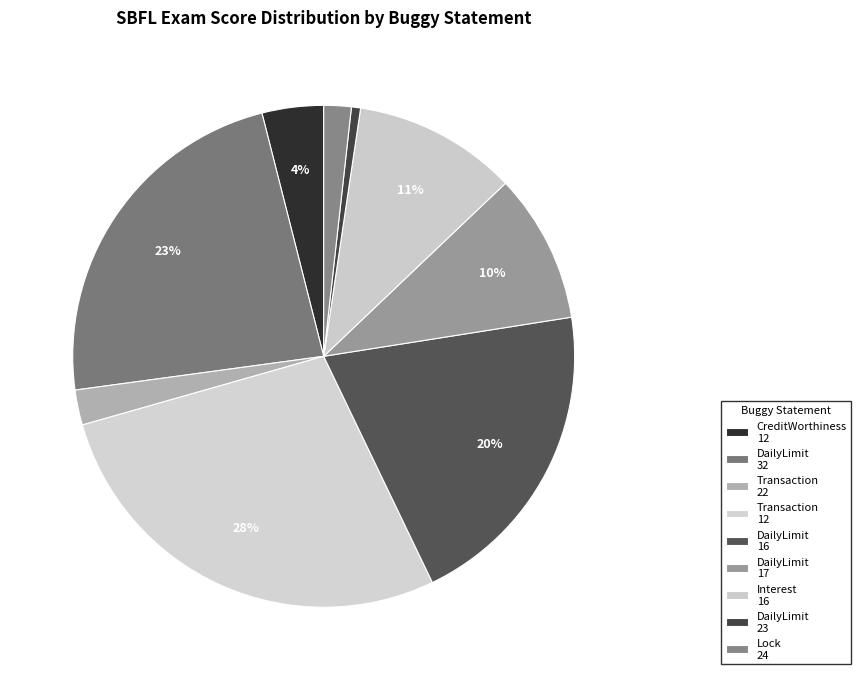

How many slices are in this pie chart?

9